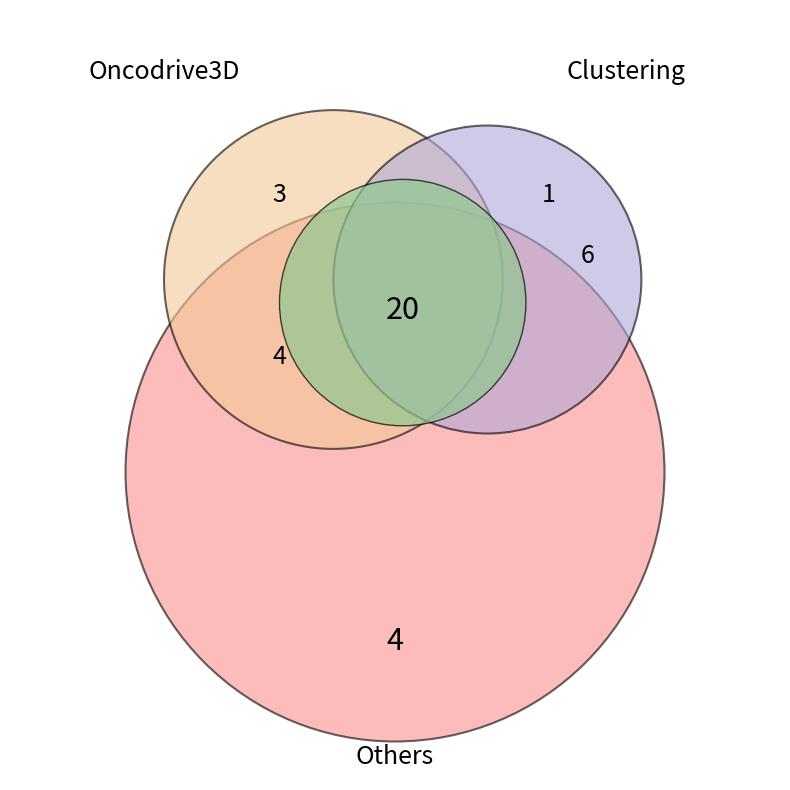

Is 19 the majority of the pie?

No